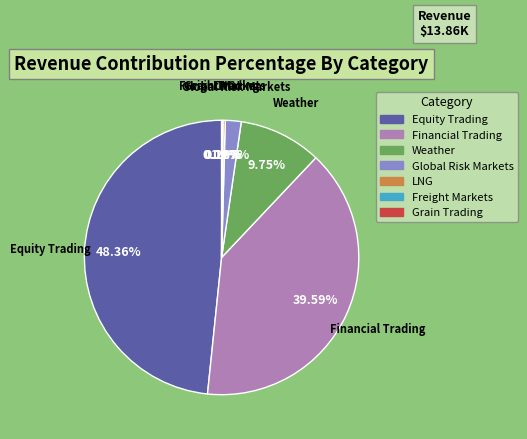

To the nearest percent, what is the difference between the Financial Trading and Equity Trading slice percentages?

9%